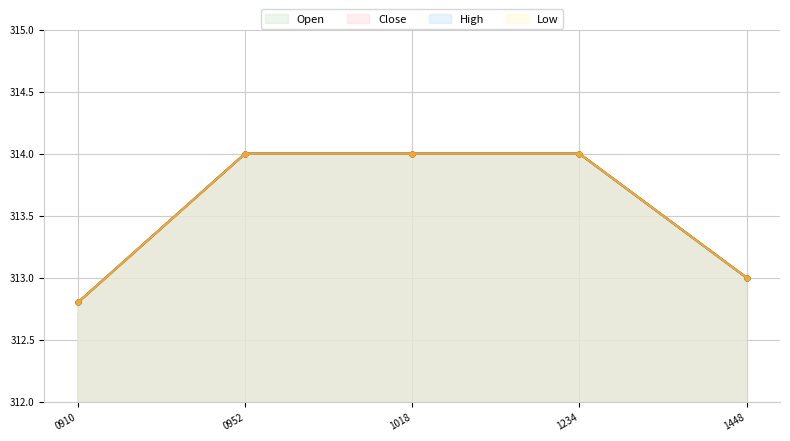

Reading right to left, what are all the values shown in this chart?

Open: 313.0	314.0	314.0	314.0	312.8
Close: 313.0	314.0	314.0	314.0	312.8
High: 313.0	314.0	314.0	314.0	312.8
Low: 313.0	314.0	314.0	314.0	312.8